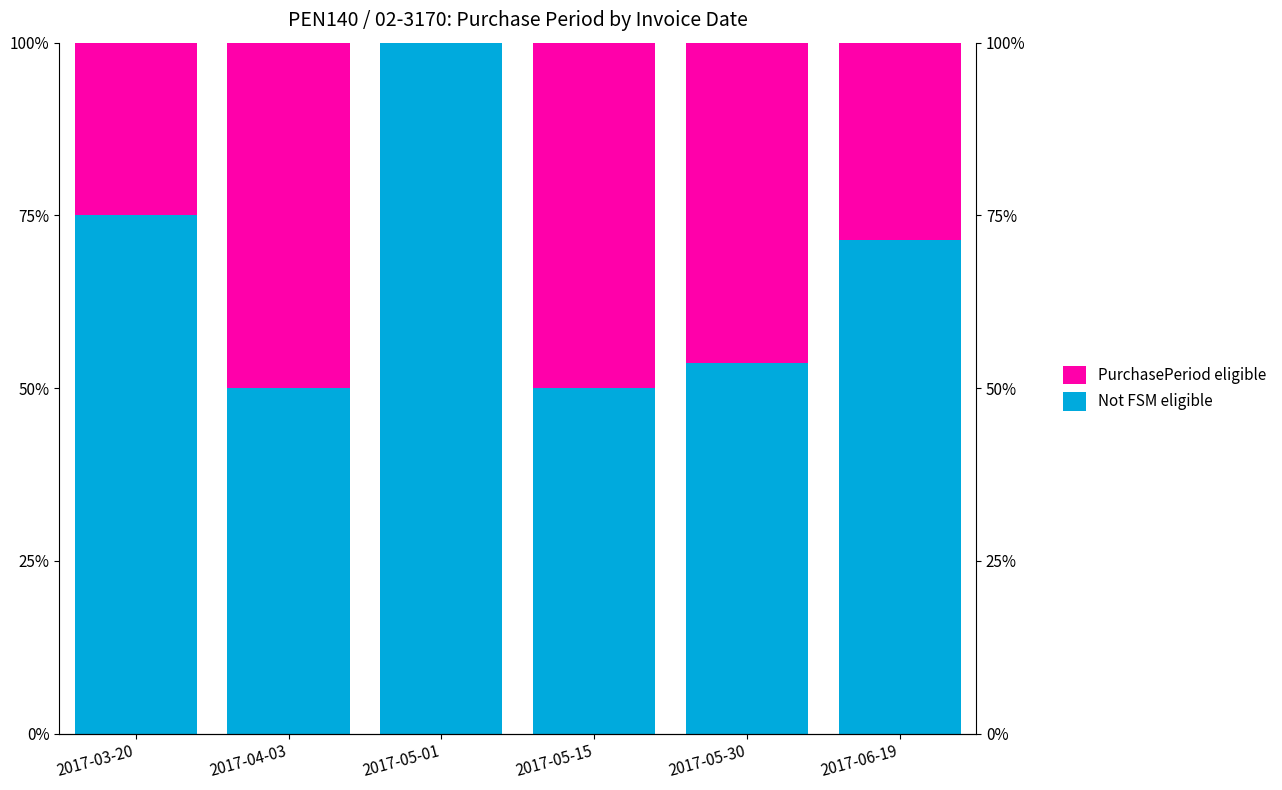

Which series has the widest spread of values?

Not FSM eligible